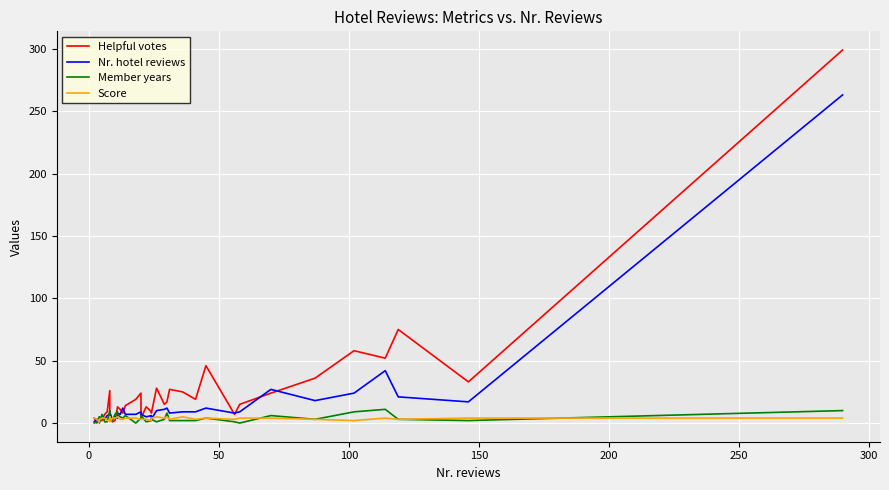

At how many categories does at least one series exceed 63?

2